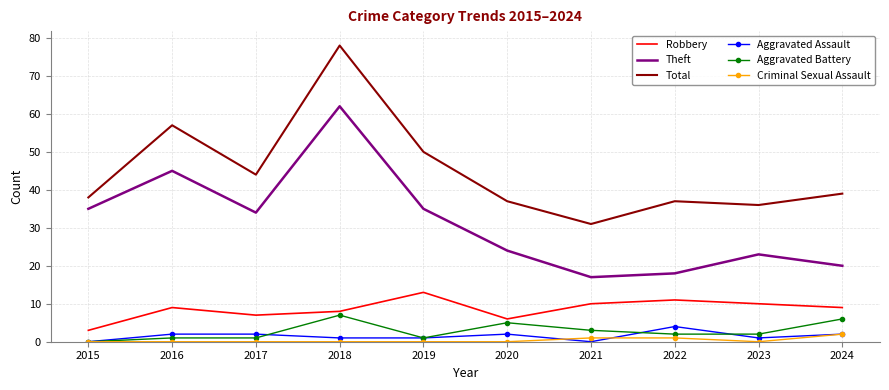

The value of Theft at 2020 is 7. True or false?

False